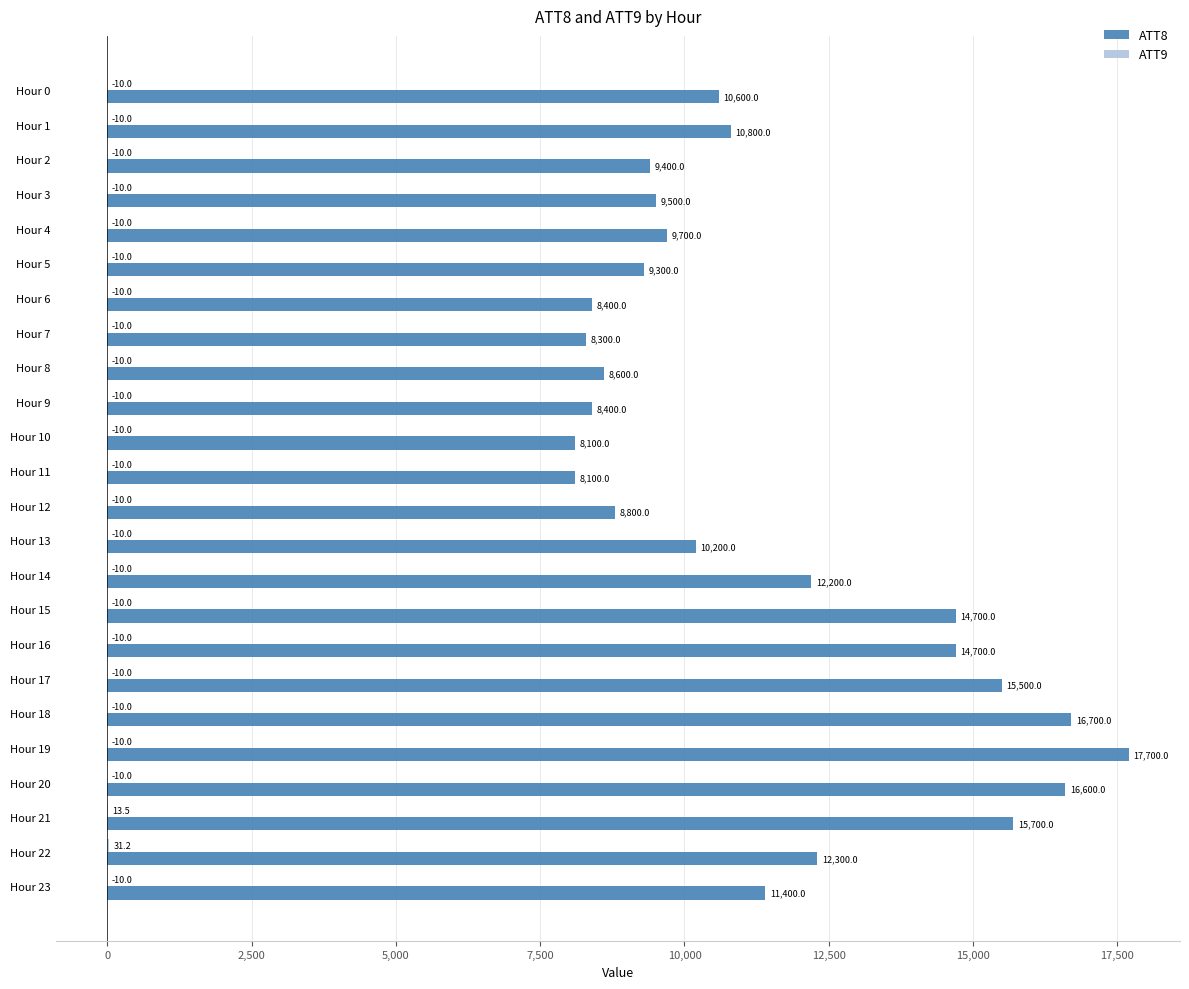

Which category has the highest value across all series?

Hour 19